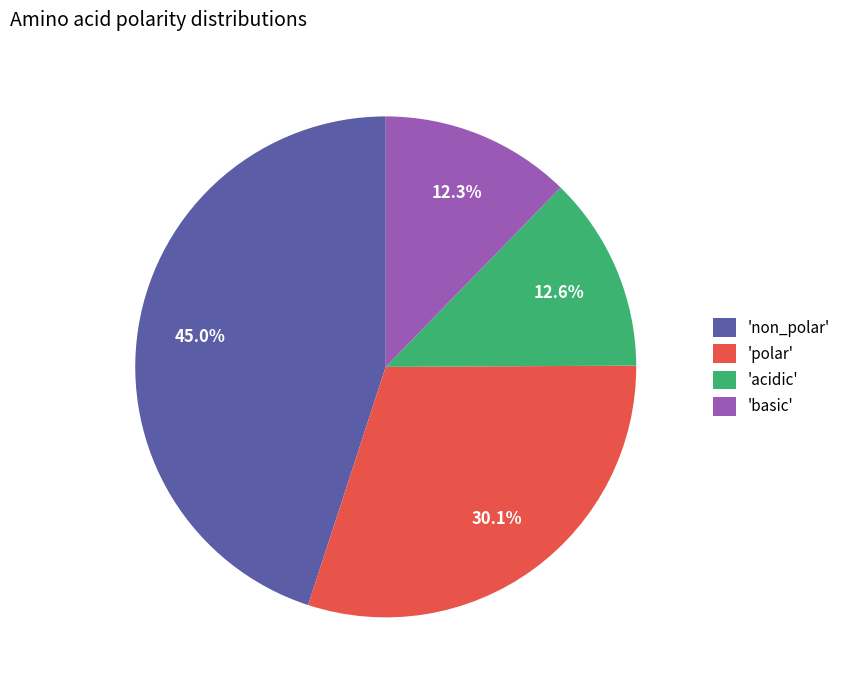

To the nearest percent, what is the average slice percentage?

25%